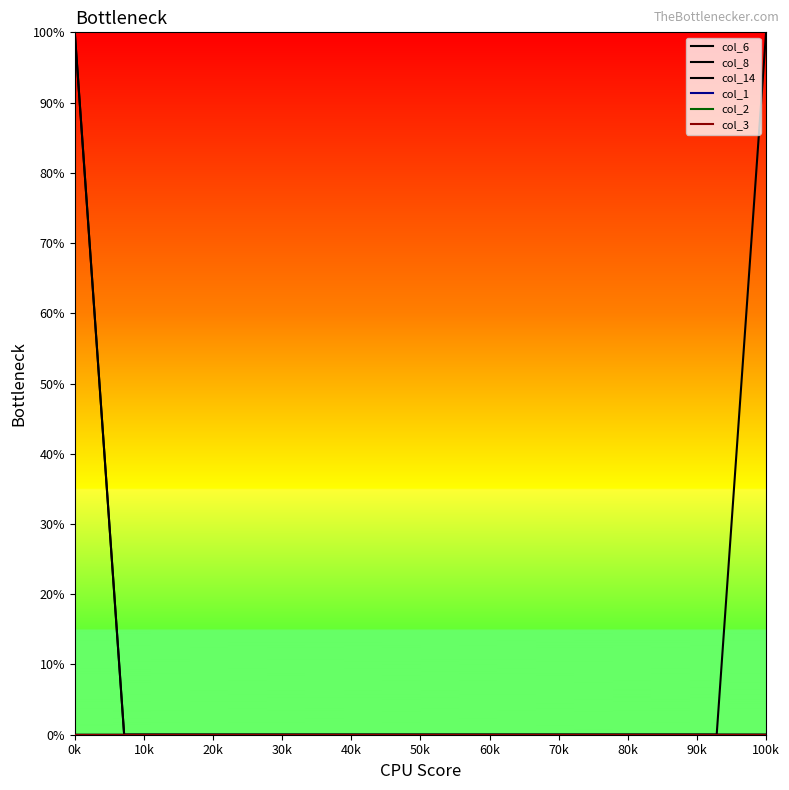

Does the chart have visible grid lines?

No